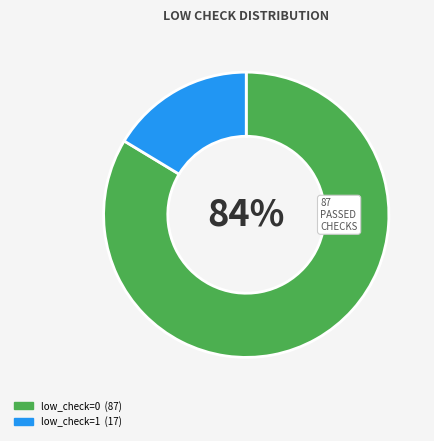

To the nearest percent, what is the average slice percentage?

50%